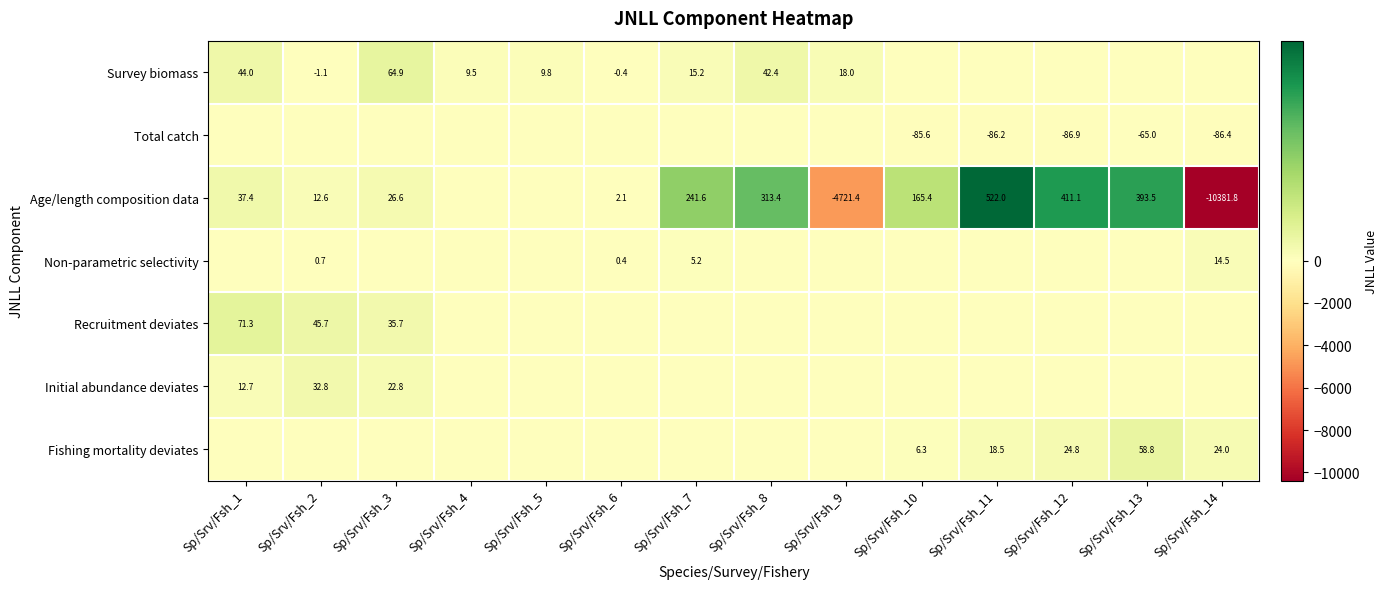

The Total catch series shows -86.9 at Sp/Srv/Fsh_12. True or false?

True